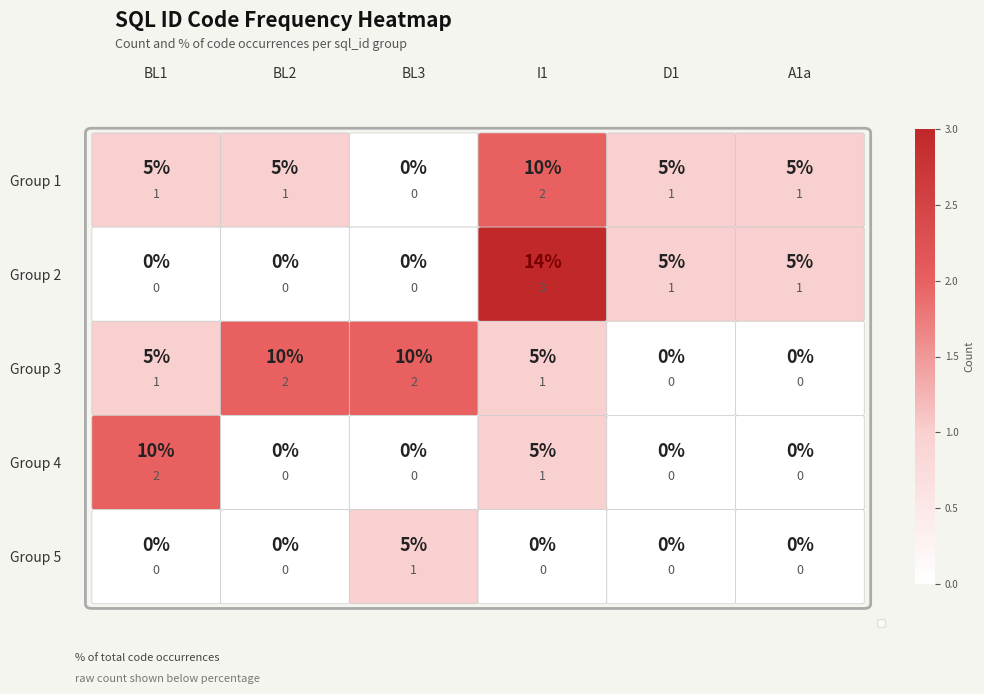

Rank the series by their maximum value, from highest to lowest.

Group 2, Group 1, Group 3, Group 4, Group 5